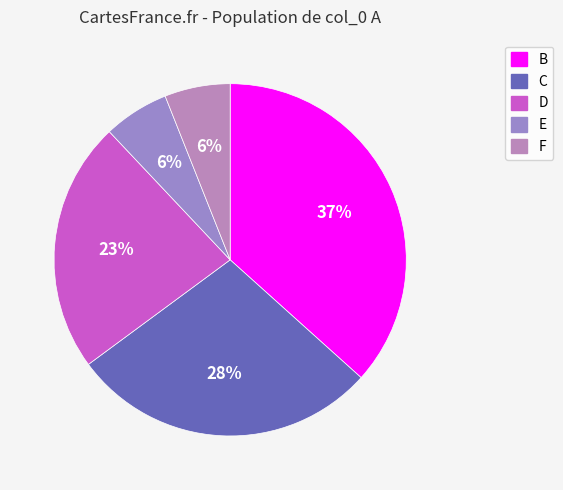

True or false: C accounts for 28% of the total.

True